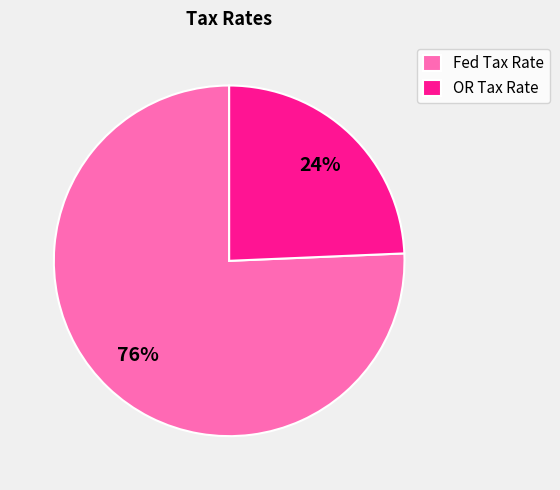

How many slices are in this pie chart?

2